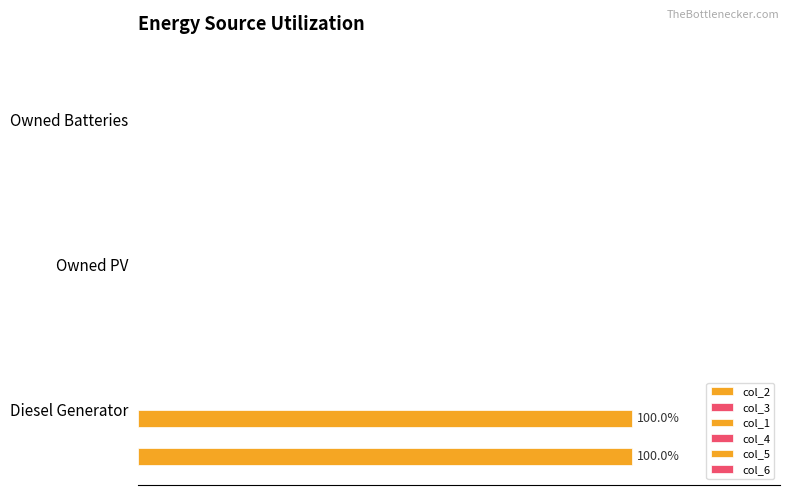

How many data points in col_2 are above 0?

1